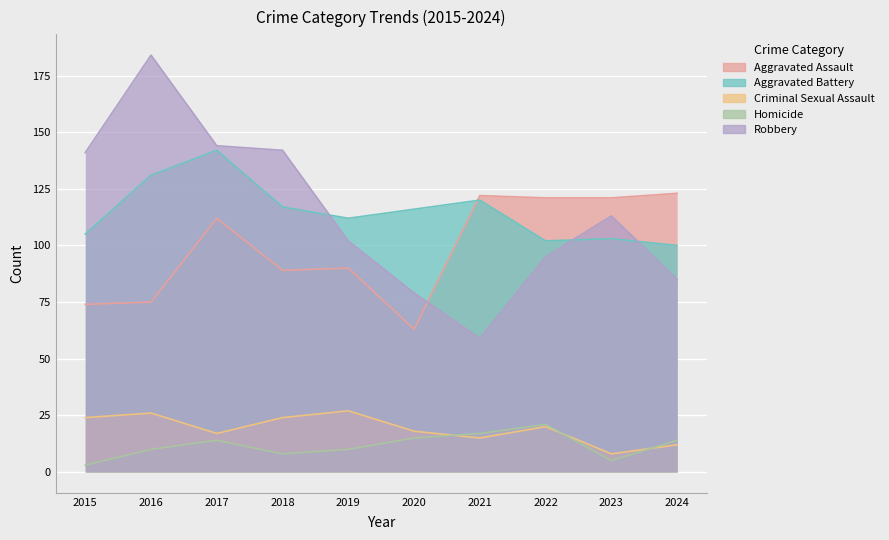

Is it true that Robbery equals 69 at 2015?

False